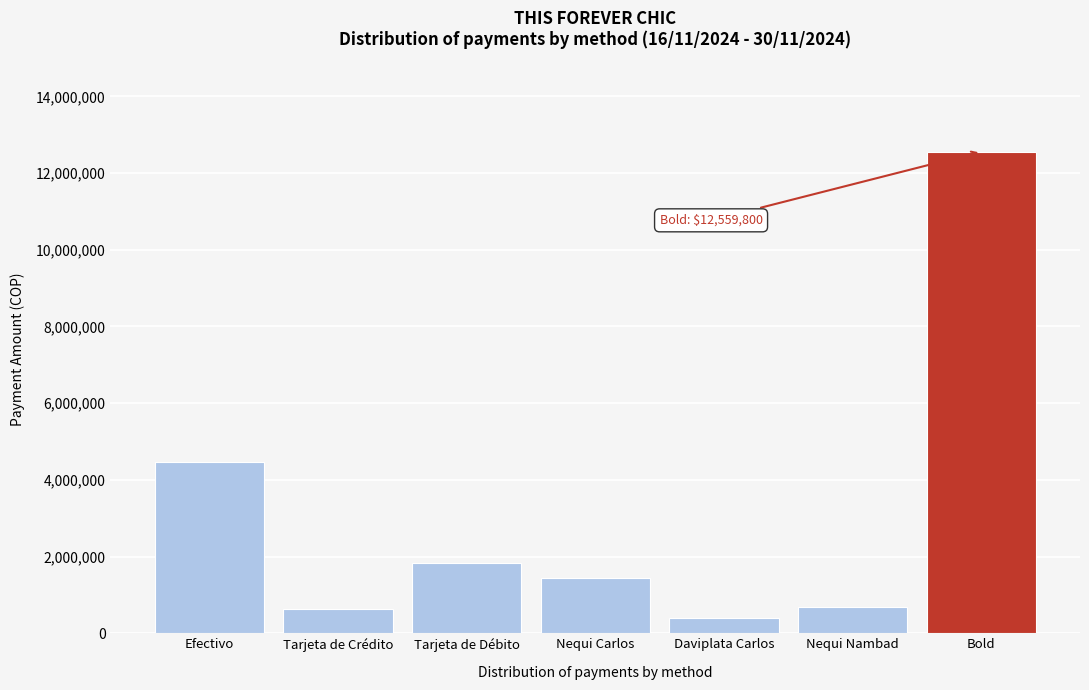

What is the sum of all values?

21989900